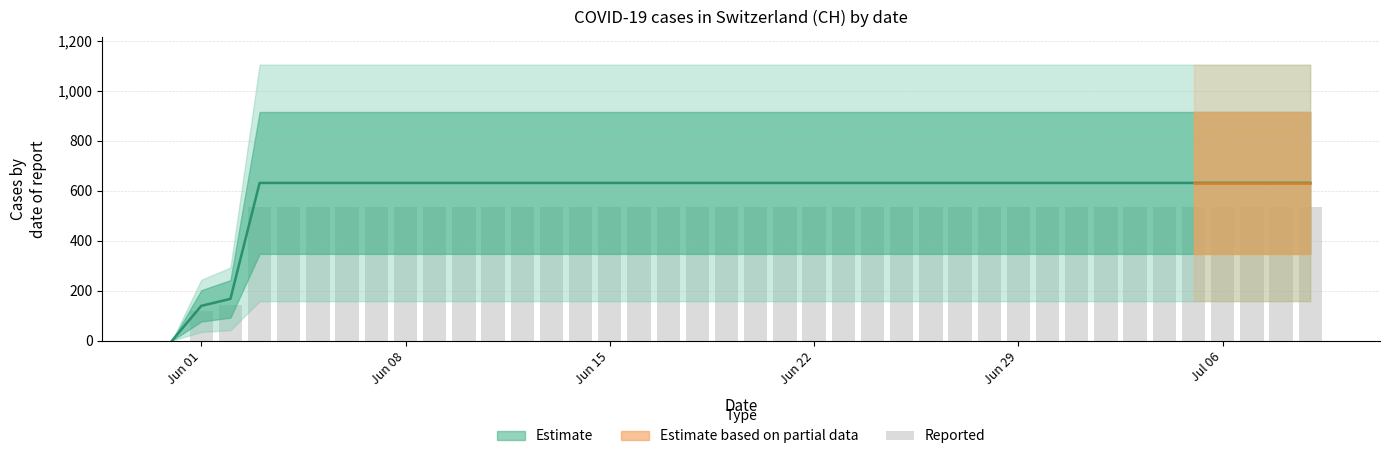

How many values are below 631?

3